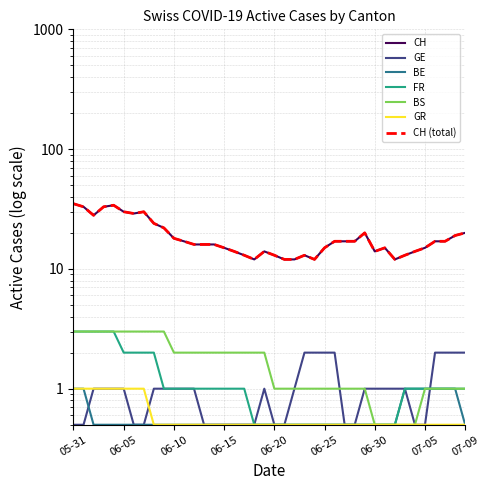

Which series changed the most between 2020-06-13 and 2020-07-05?

CH